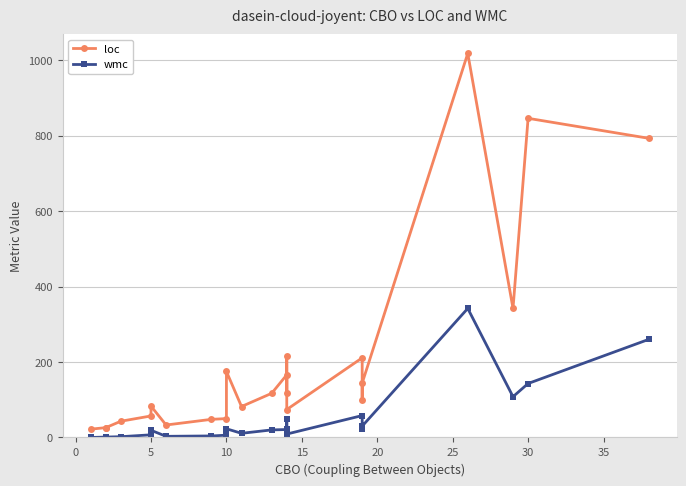

What are all the series names shown in the legend?

loc, wmc